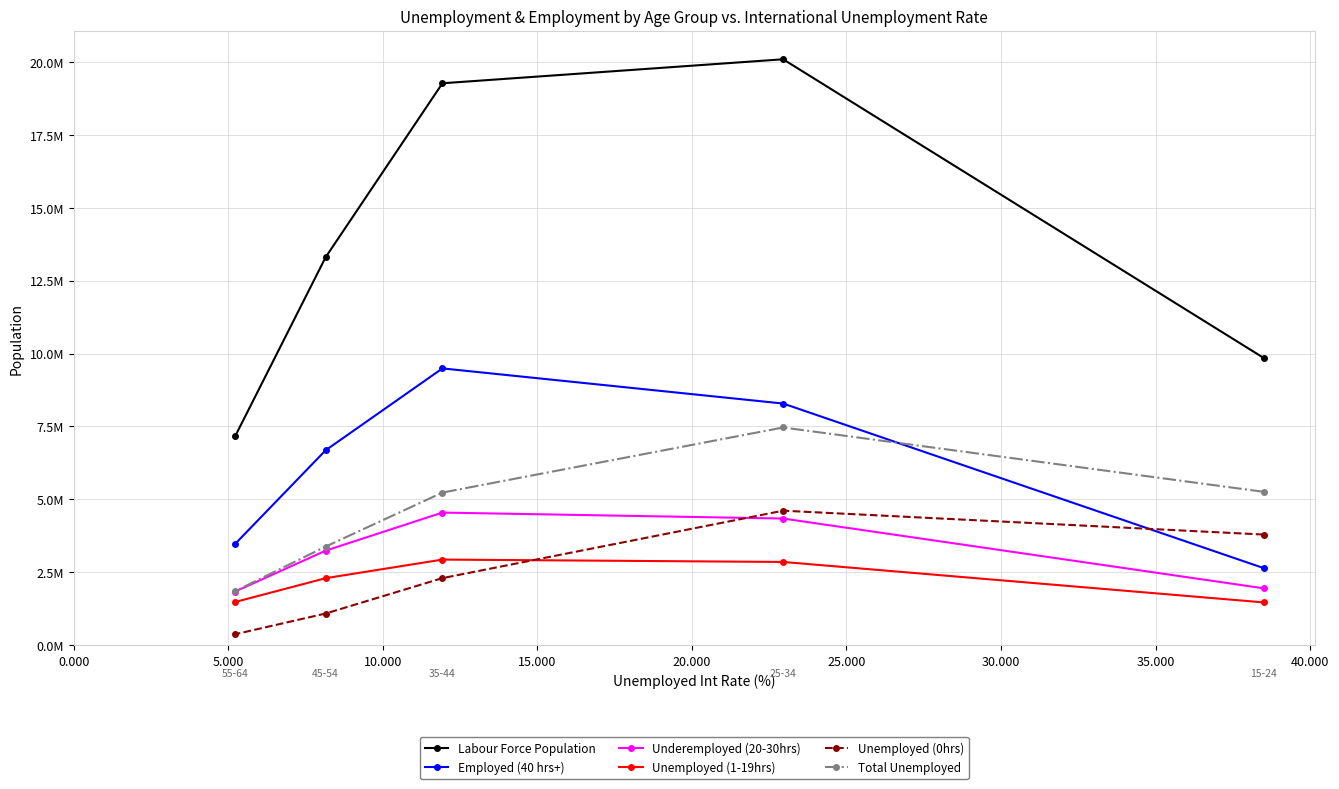

True or false: Unemployed (0hrs) and Total Unemployed cross at least once.

False